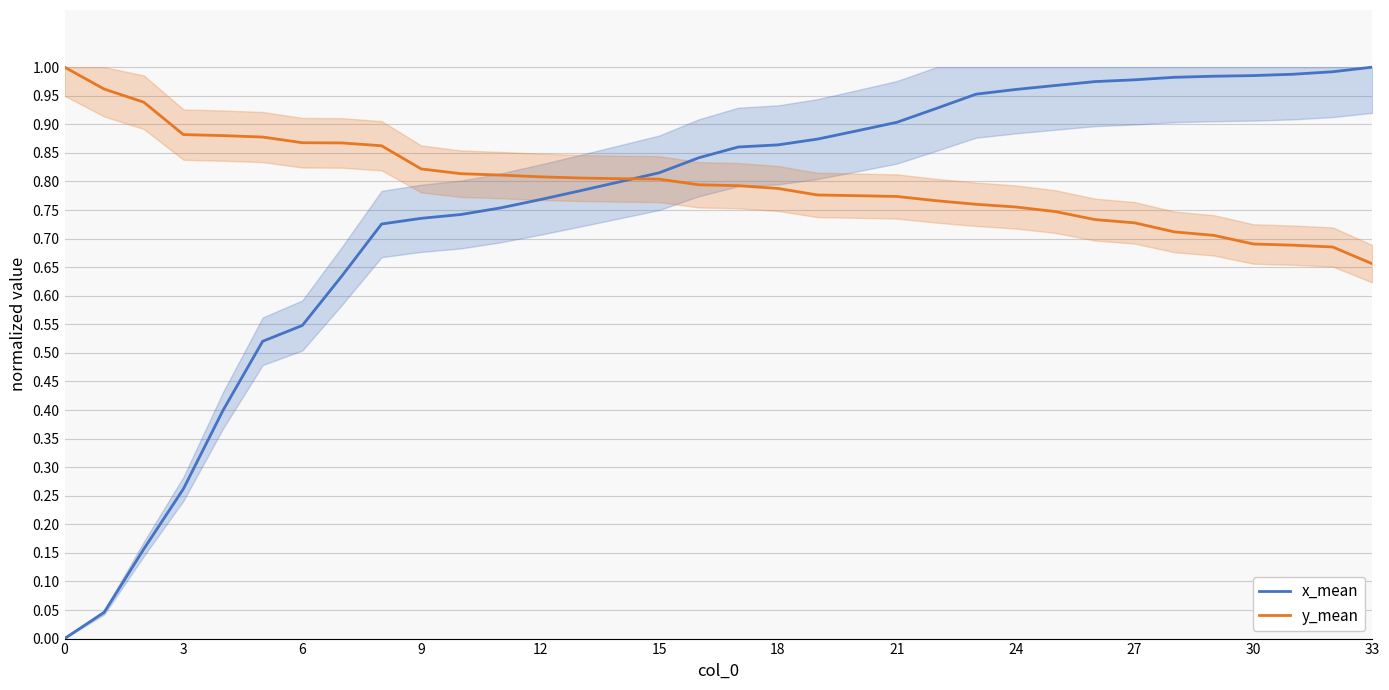

List the series in order of their peak value, highest first.

x_mean, y_mean